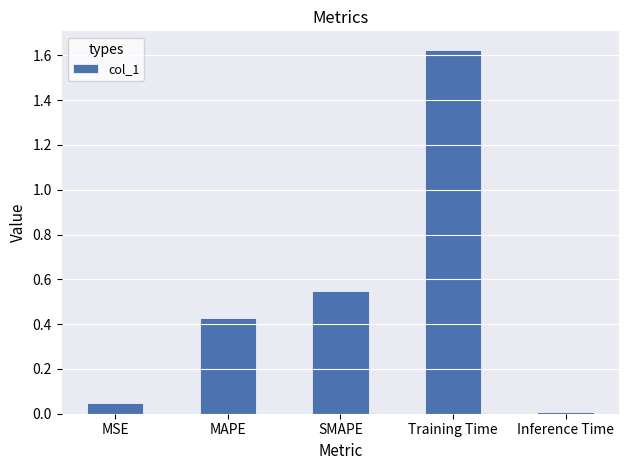

The value at SMAPE is 1.0. True or false?

False